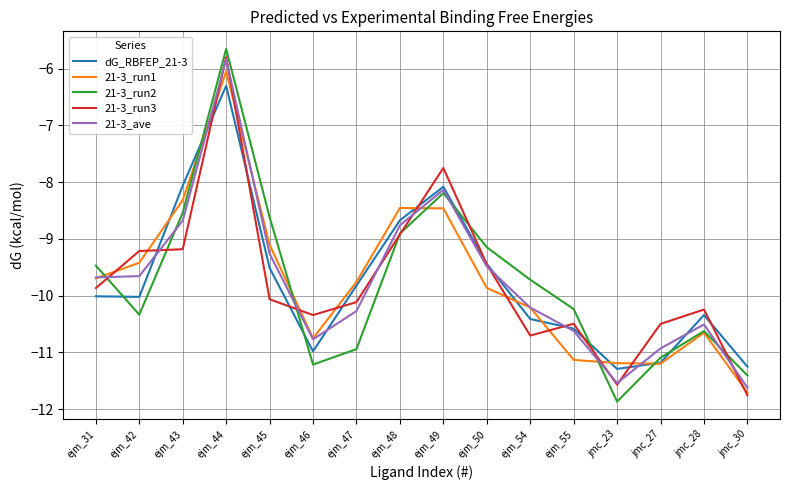

The 21-3_run1 series shows -2.5 at ejm_44. True or false?

False